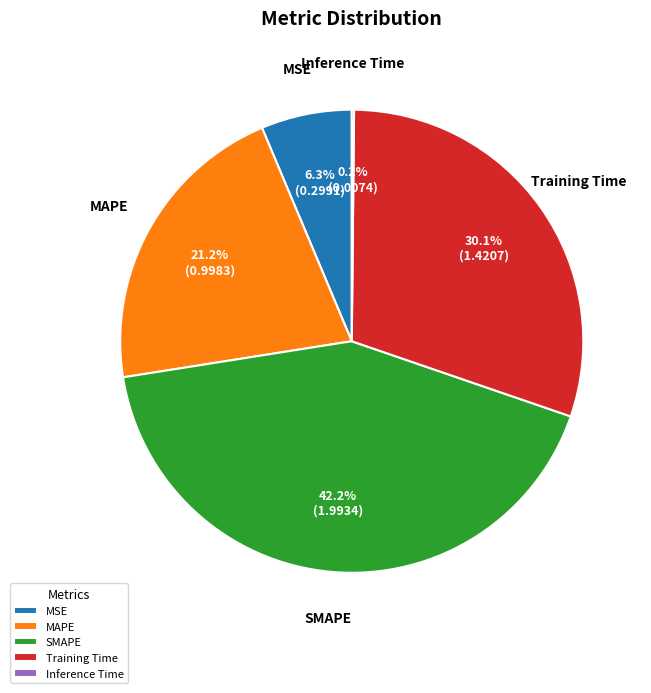

What is the largest slice in the pie chart?

SMAPE